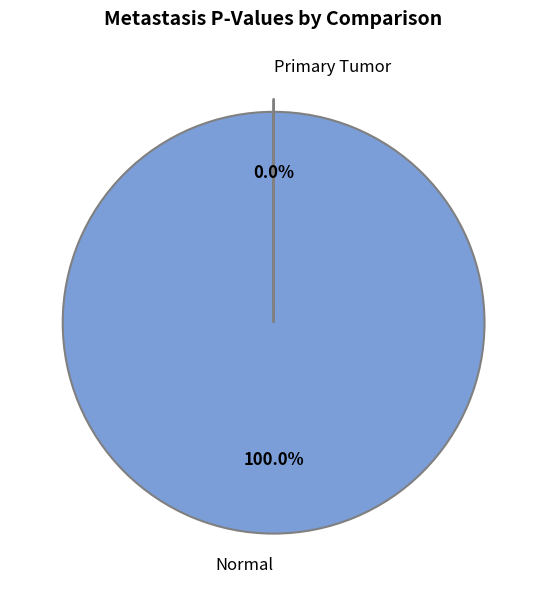

Rank the categories by value from lowest to highest.

Primary Tumor, Normal